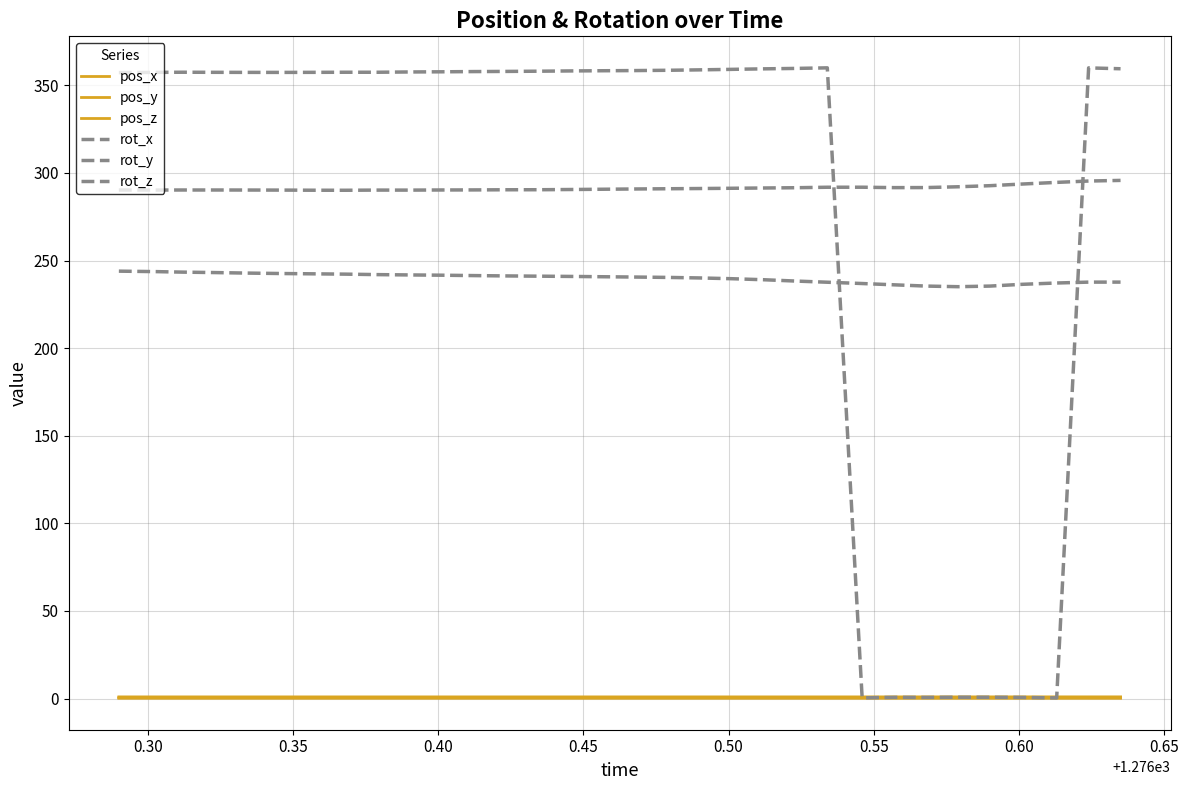

At how many categories does at least one series exceed 182?

32